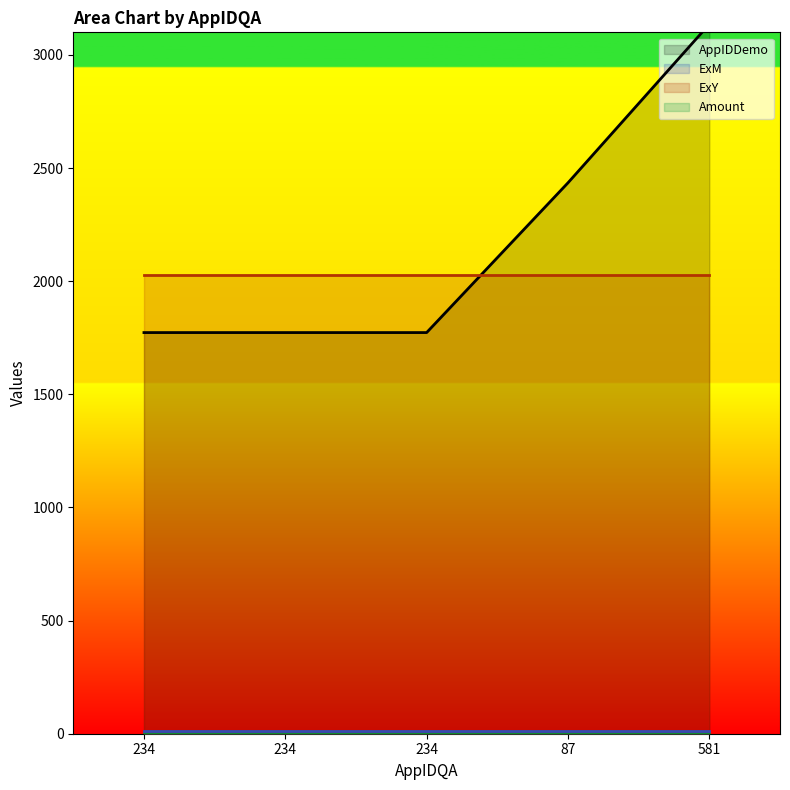

Is the value of ExY at 234 greater than the value of AppIDDemo at 234?

Yes